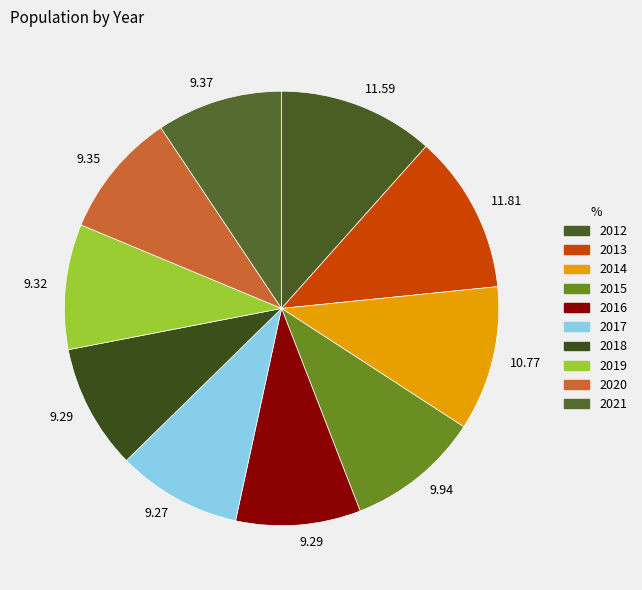

Rank the categories by value from lowest to highest.

2017, 2016, 2018, 2019, 2020, 2021, 2015, 2014, 2012, 2013